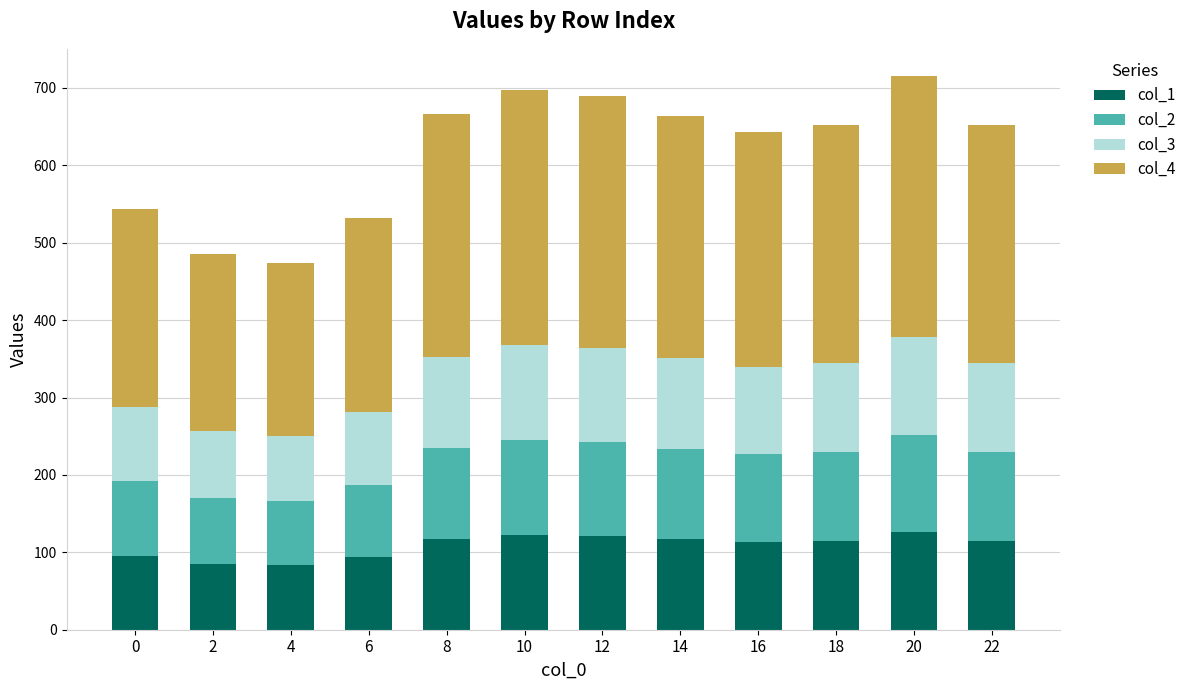

What are all the series names shown in the legend?

col_1, col_2, col_3, col_4